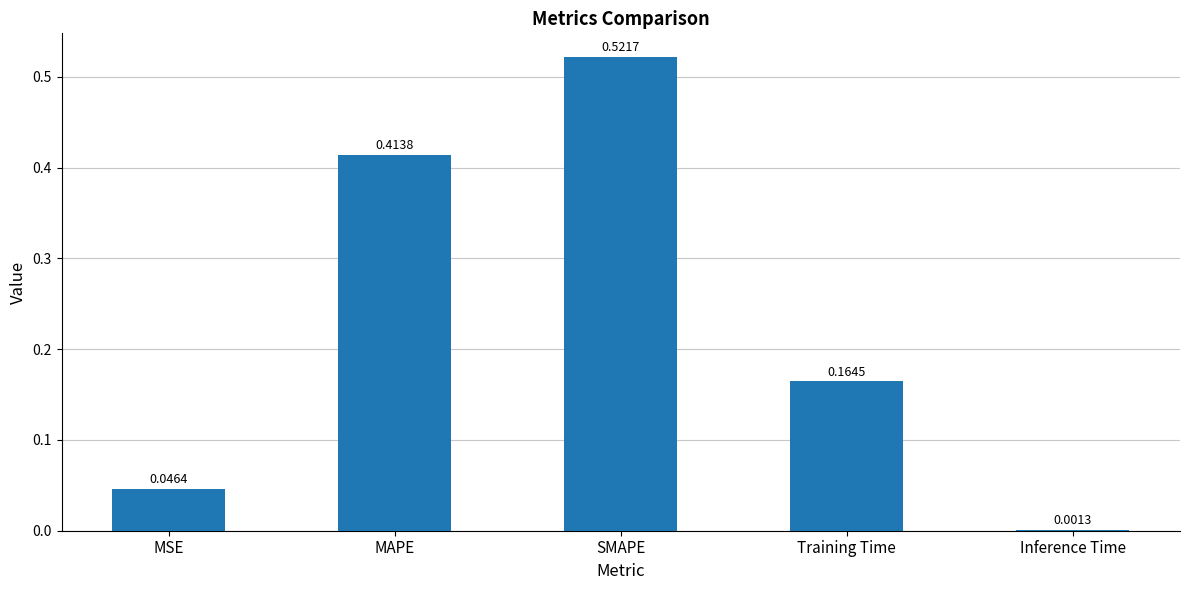

What is the change in value from MAPE to Inference Time?

-0.4